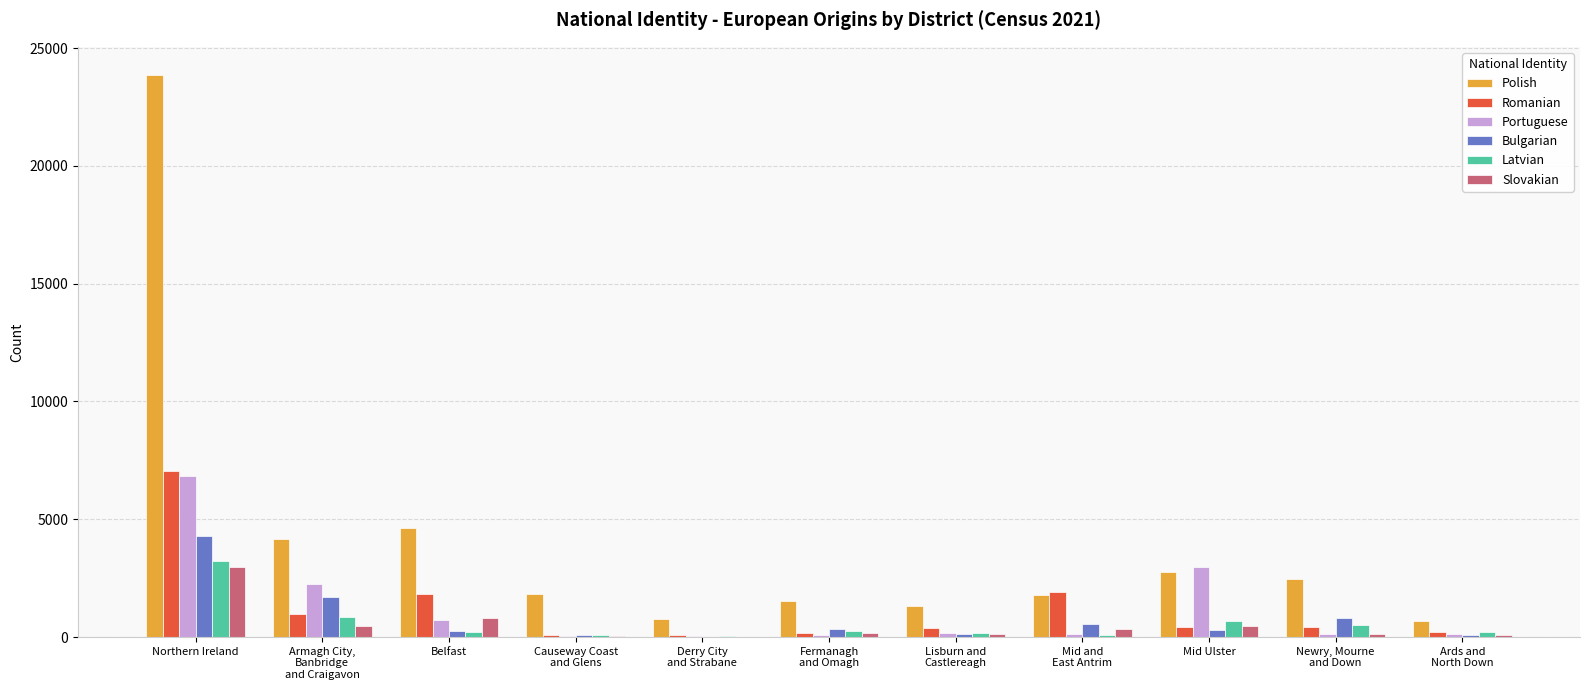

What are all the series names shown in the legend?

Polish, Romanian, Portuguese, Bulgarian, Latvian, Slovakian